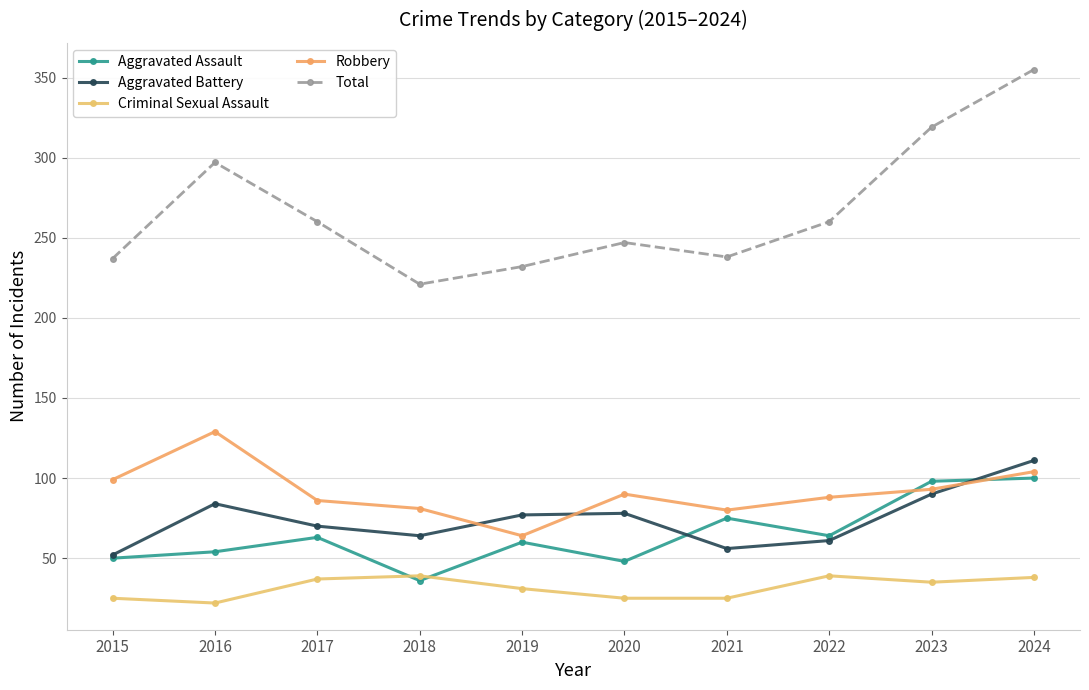

True or false: Total and Criminal Sexual Assault cross at least once.

False